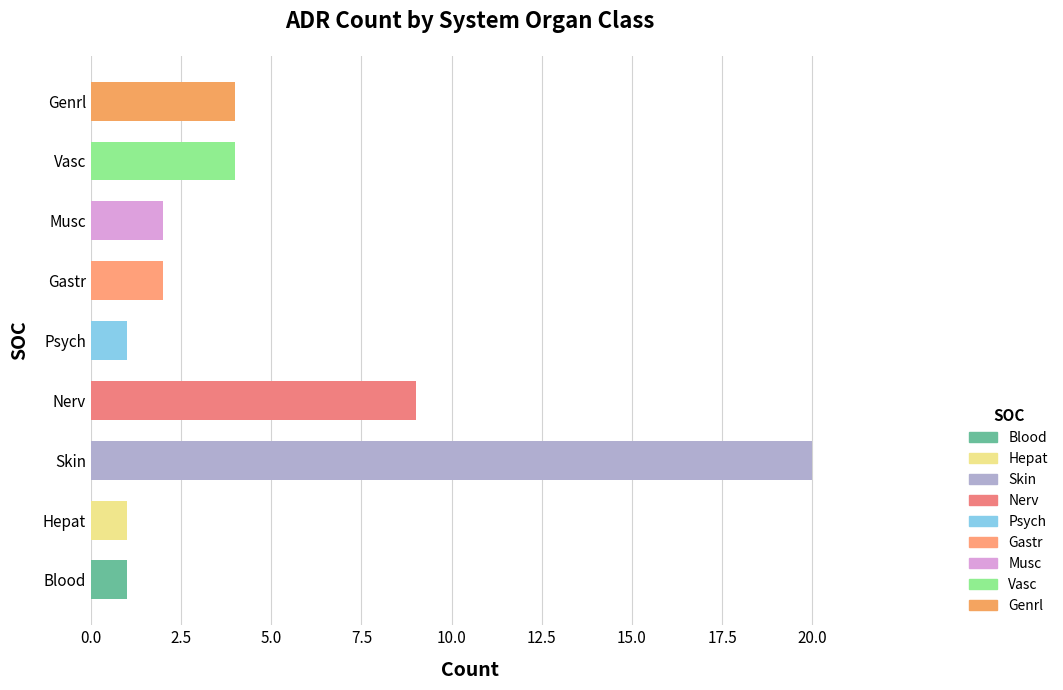

True or false: the data shows 9 at Nerv.

True